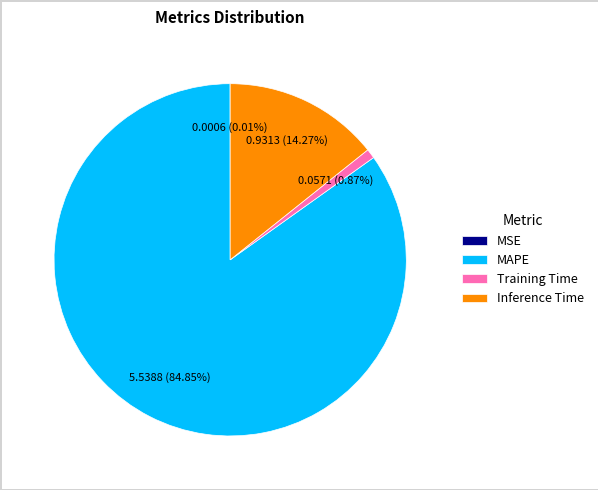

What is the majority slice?

MAPE